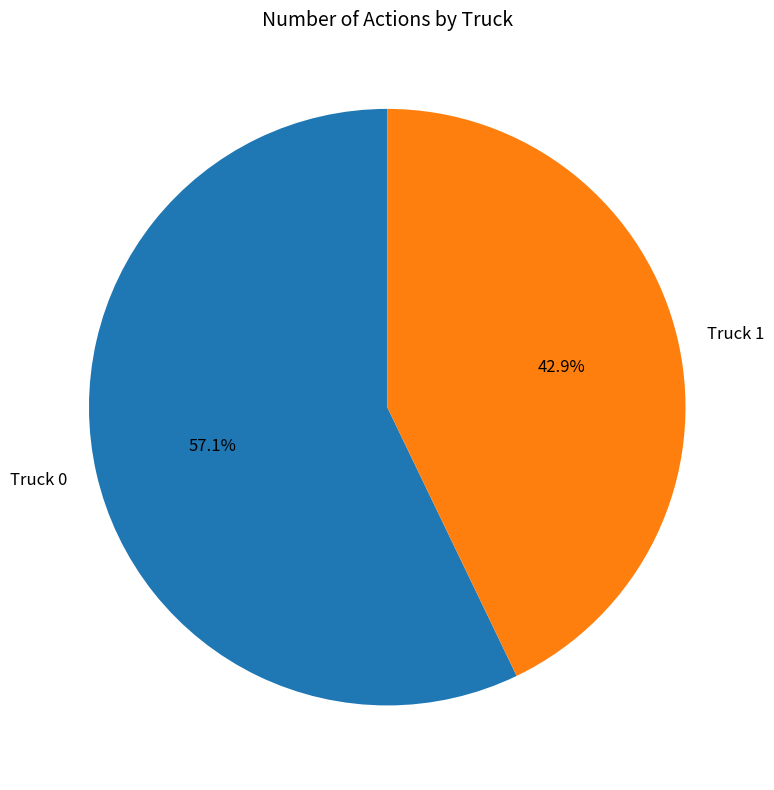

Which slice is the smallest?

Truck 1